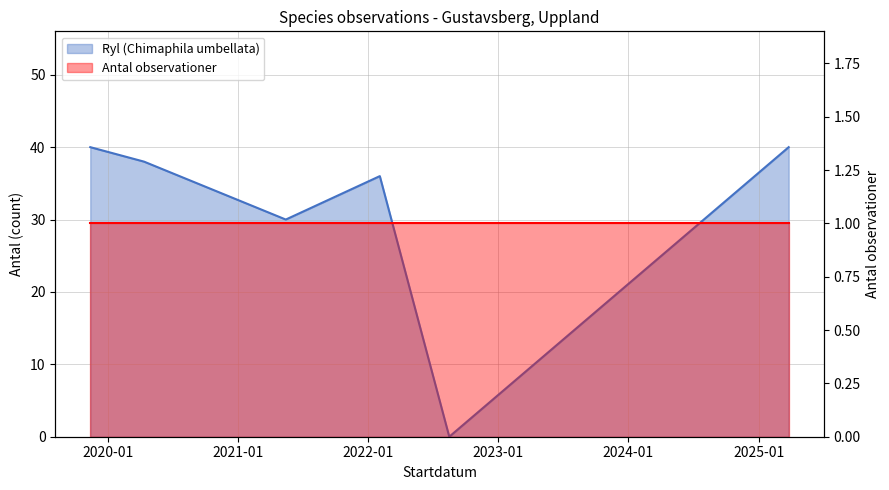

How many values in the Ryl (Chimaphila umbellata) series exceed 38?

2